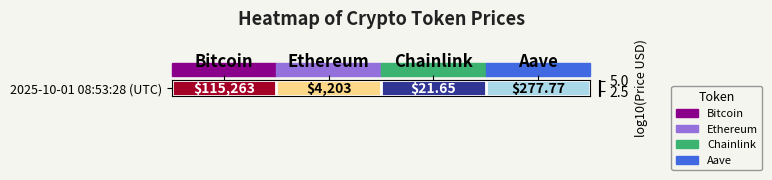

Where is the data nearest to the value 3?

Aave